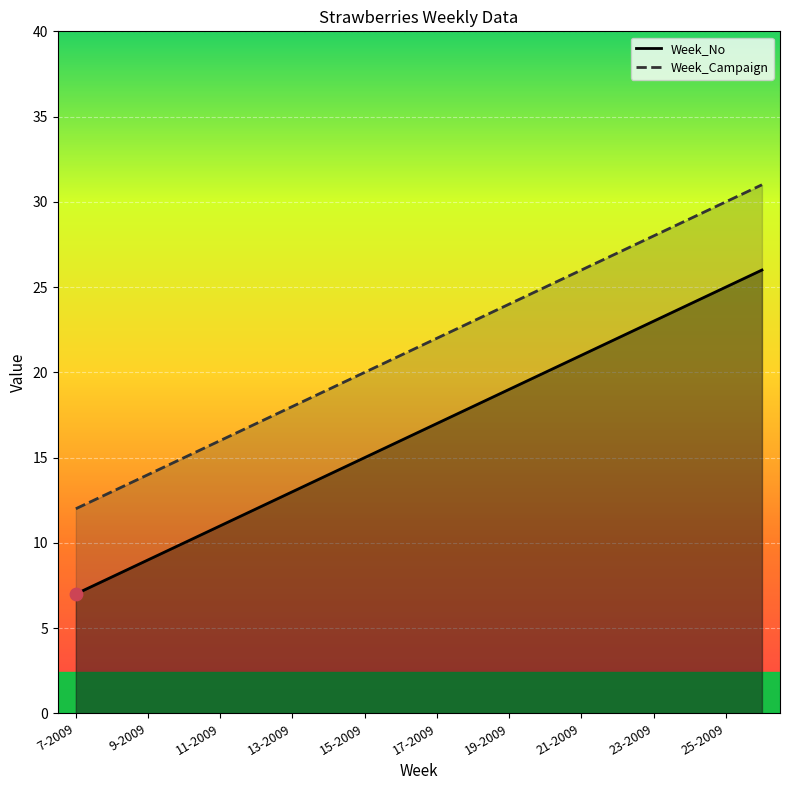

Which series contains the lowest Y value?

Week_No